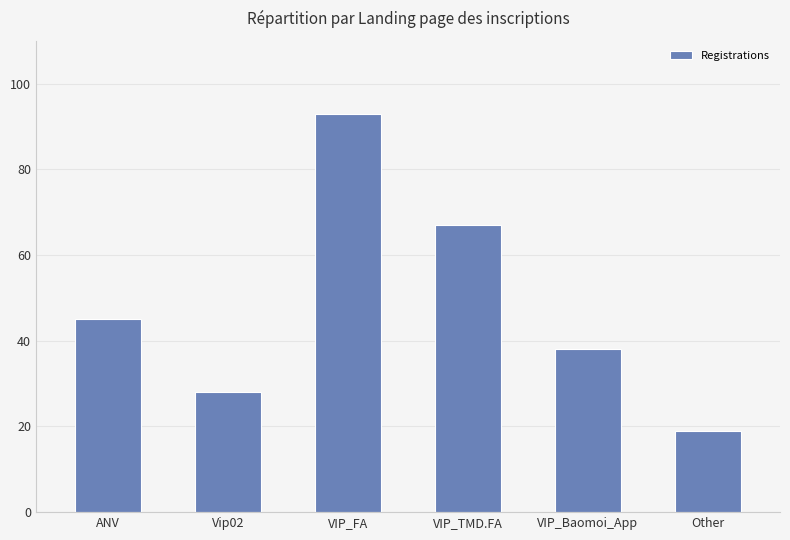

List the labels in order of value, largest first.

VIP_FA, VIP_TMD.FA, ANV, VIP_Baomoi_App, Vip02, Other